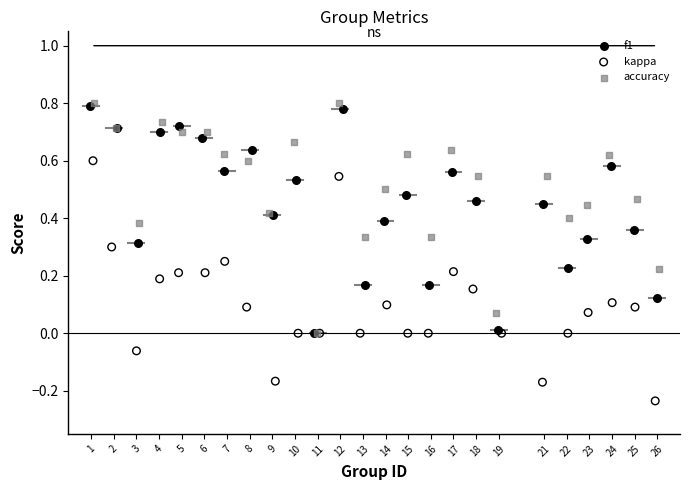

What are all the series names shown in the legend?

f1, kappa, accuracy